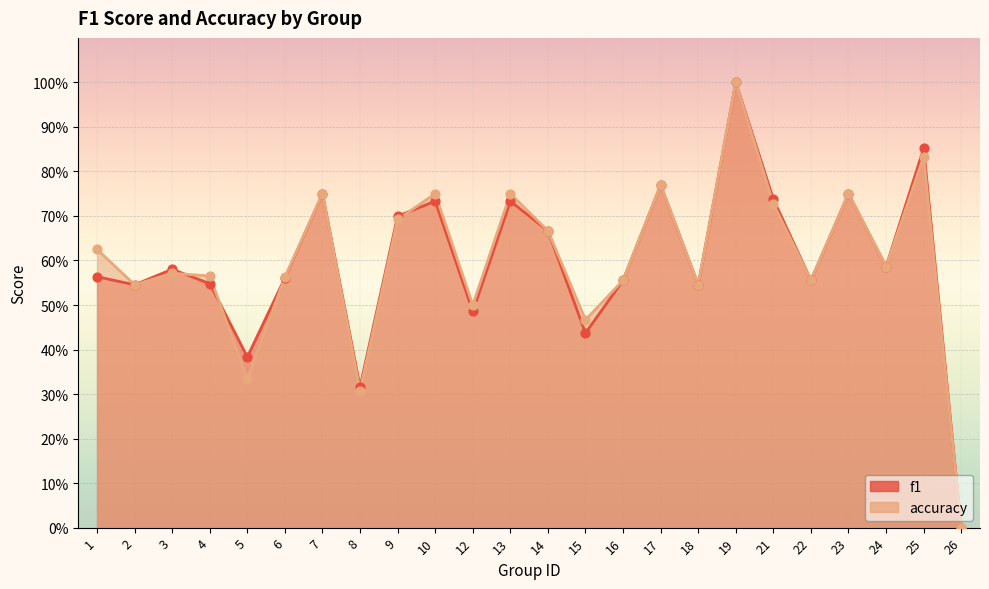

Which series has the largest total across all categories?

accuracy